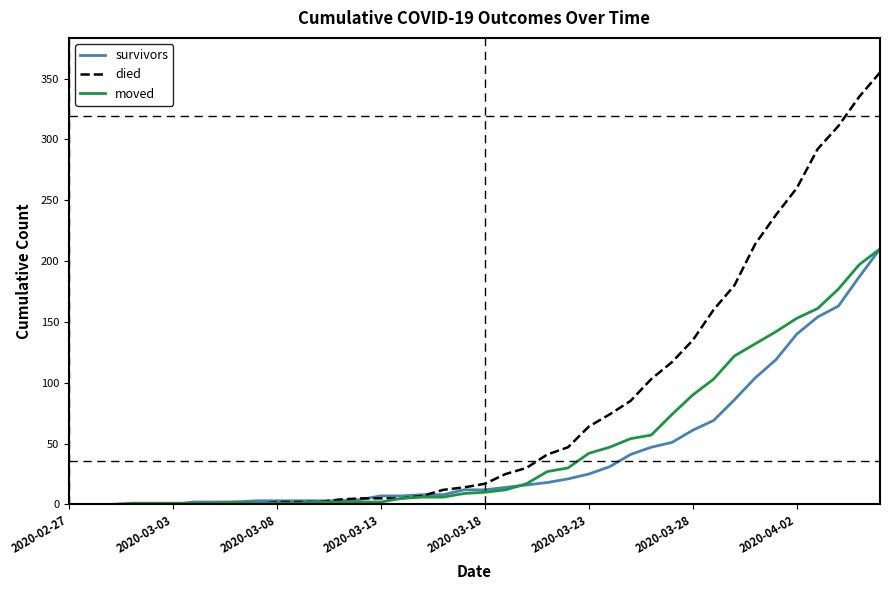

Which series has the largest total across all categories?

died